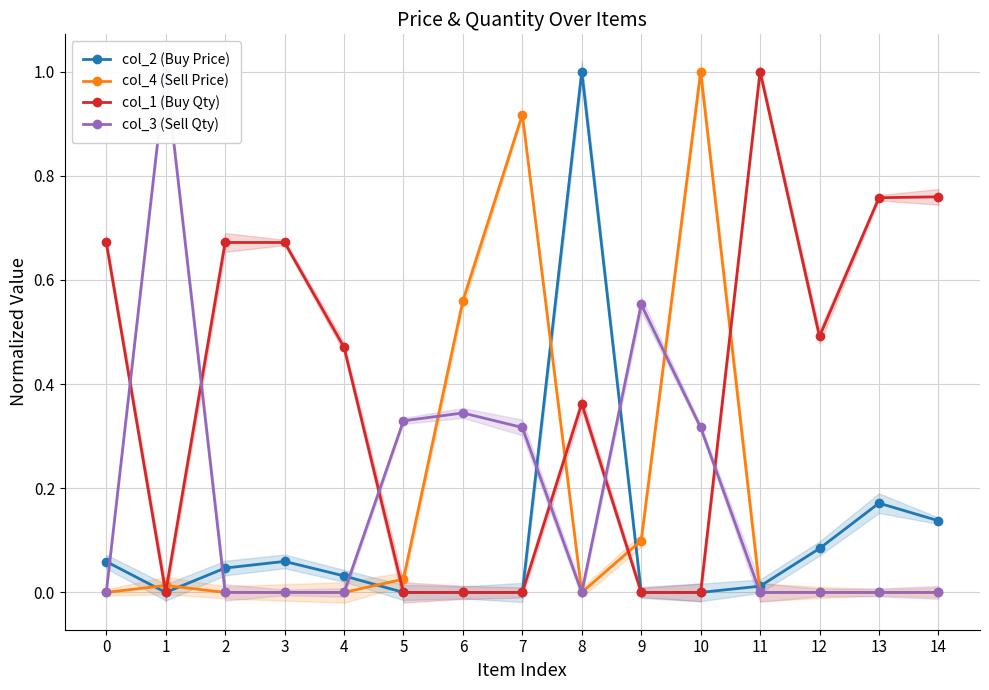

Which has a higher value, 14 or 5?

14